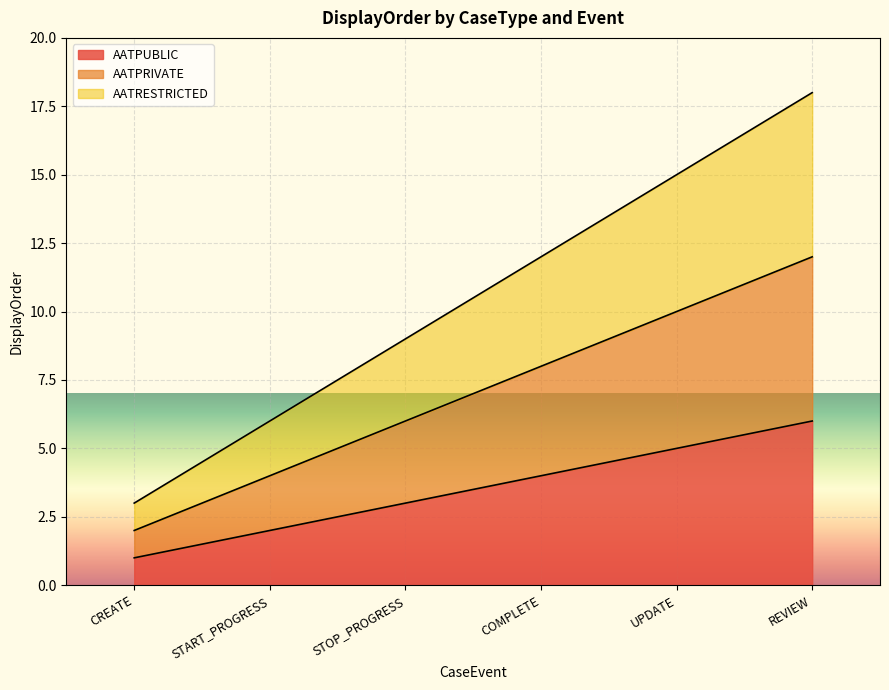

What is the sum of the AATPUBLIC values at UPDATE and COMPLETE?

9